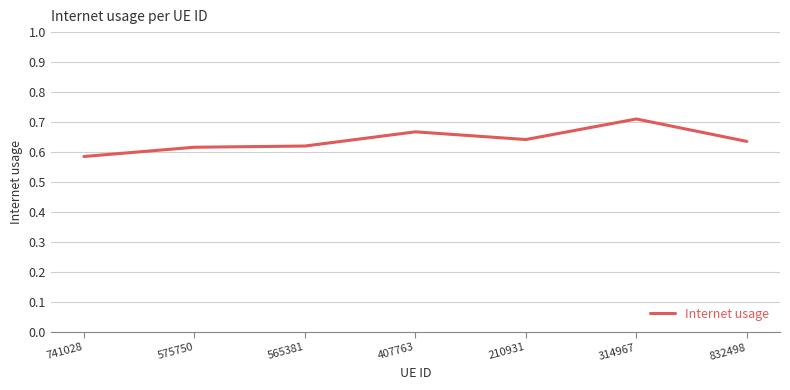

At which label is the value closest to 0?

741028